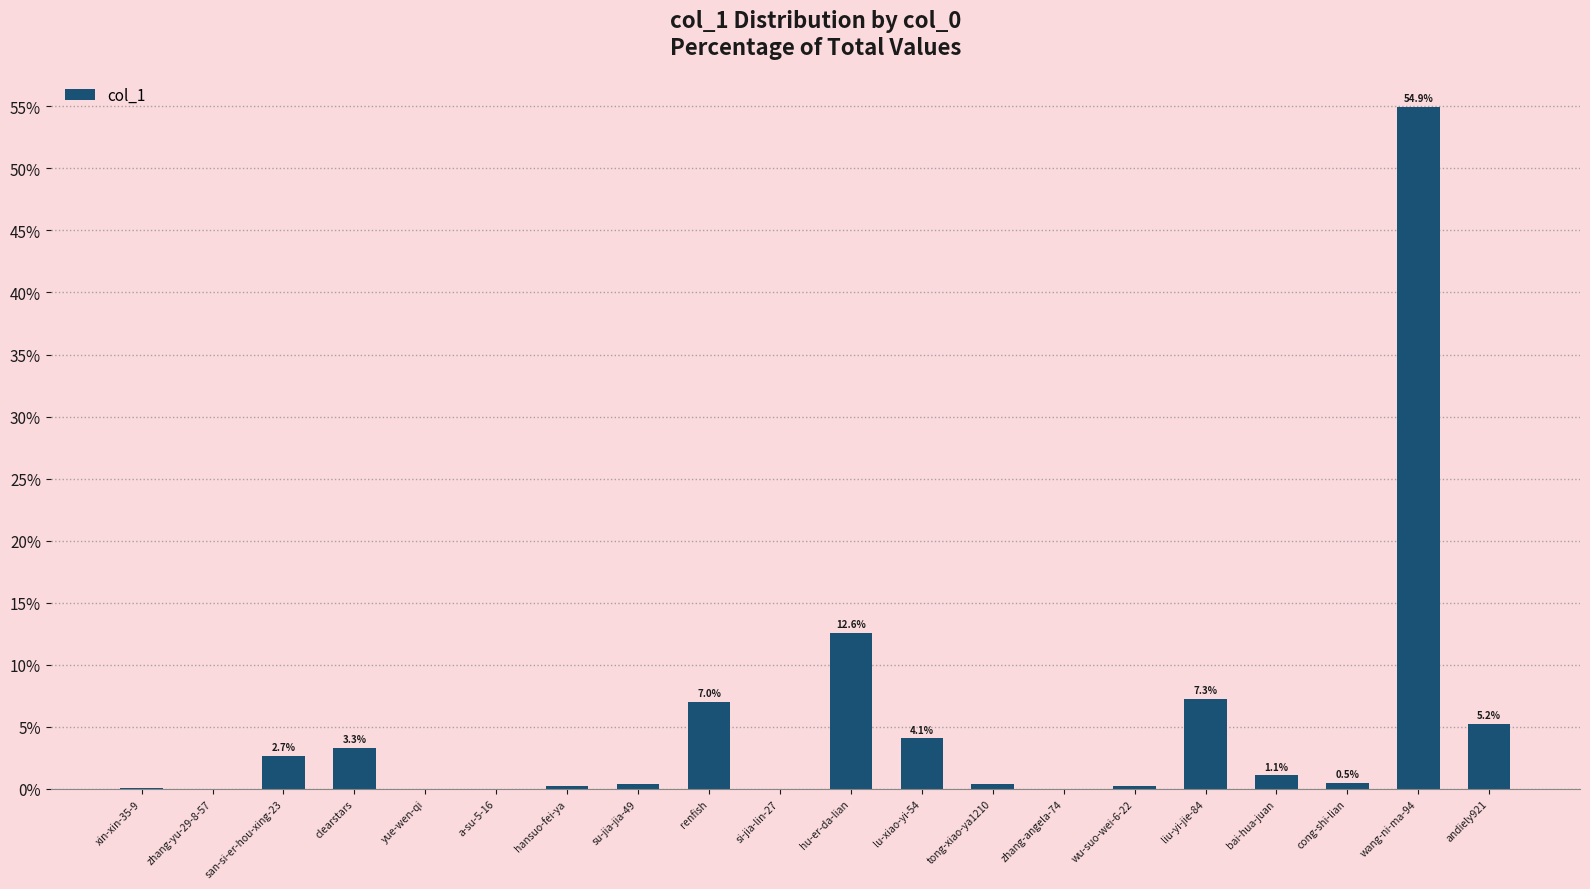

What is the sum of all values?

100.0